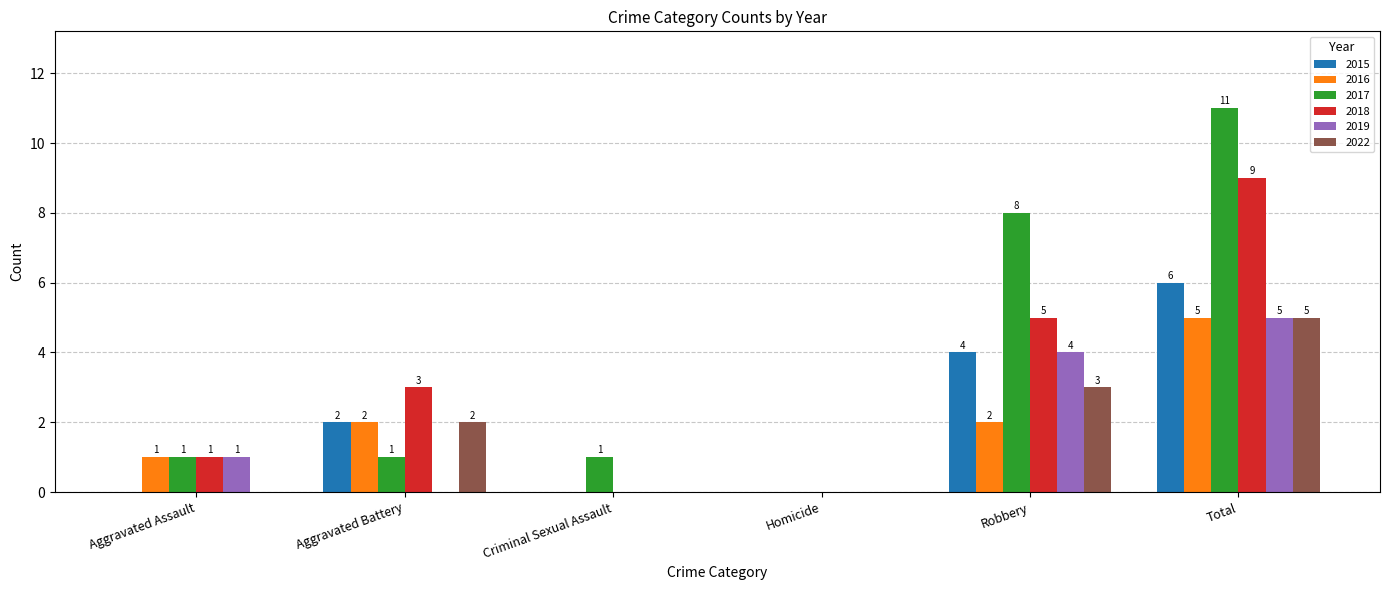

Which series changed the most between Criminal Sexual Assault and Homicide?

2017